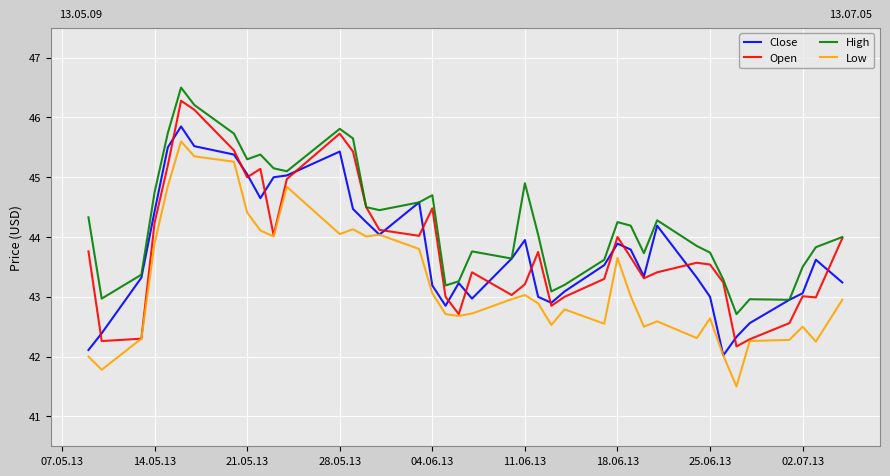

What is the minimum value for Open?

42.2